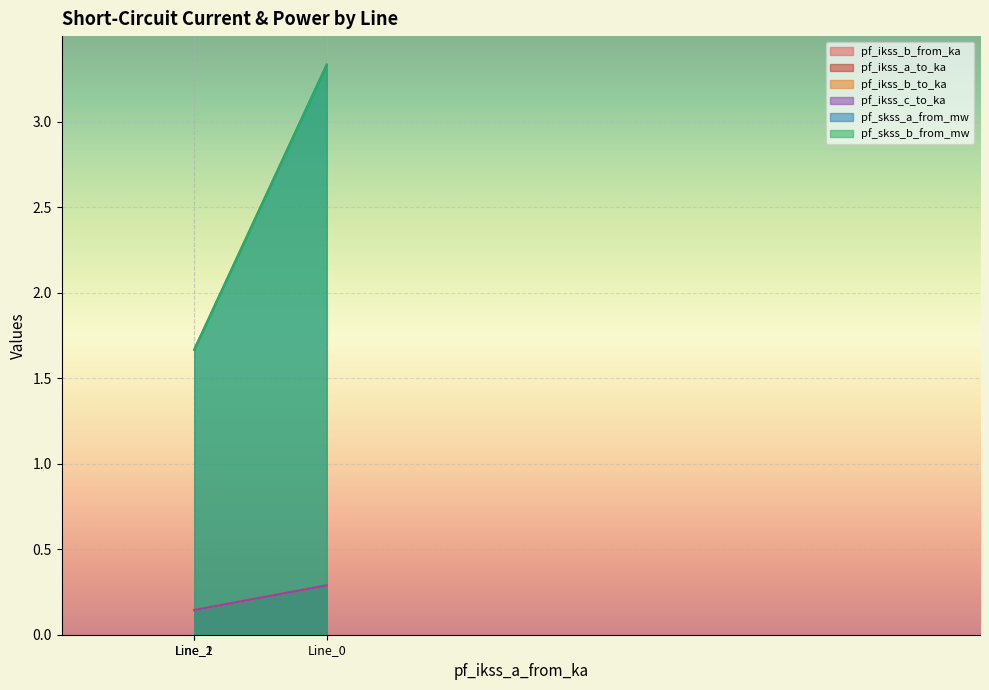

Count the number of categories in the chart.

3